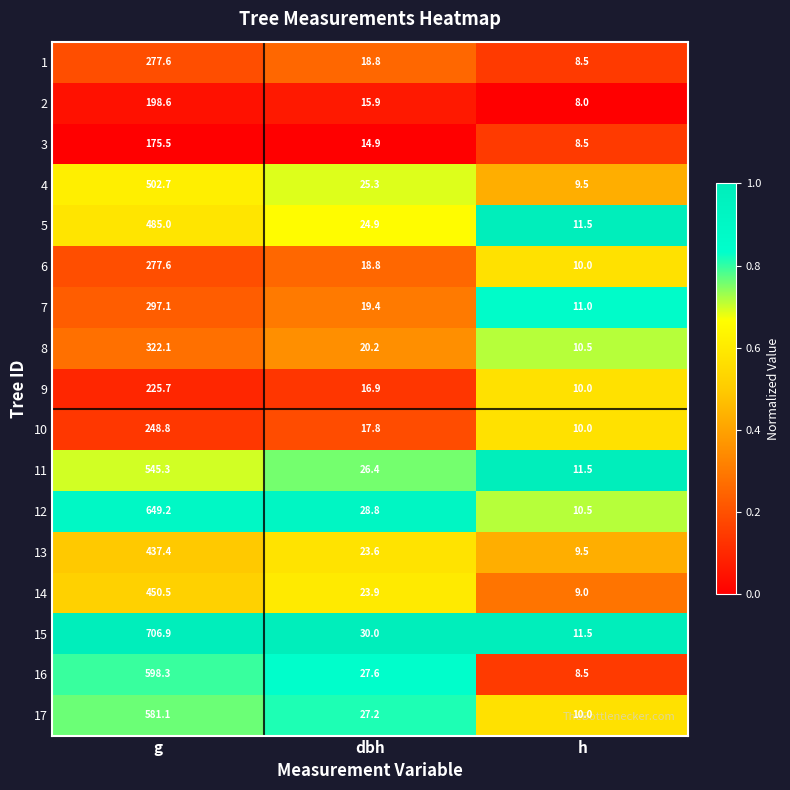

What is the greatest value displayed?

706.9